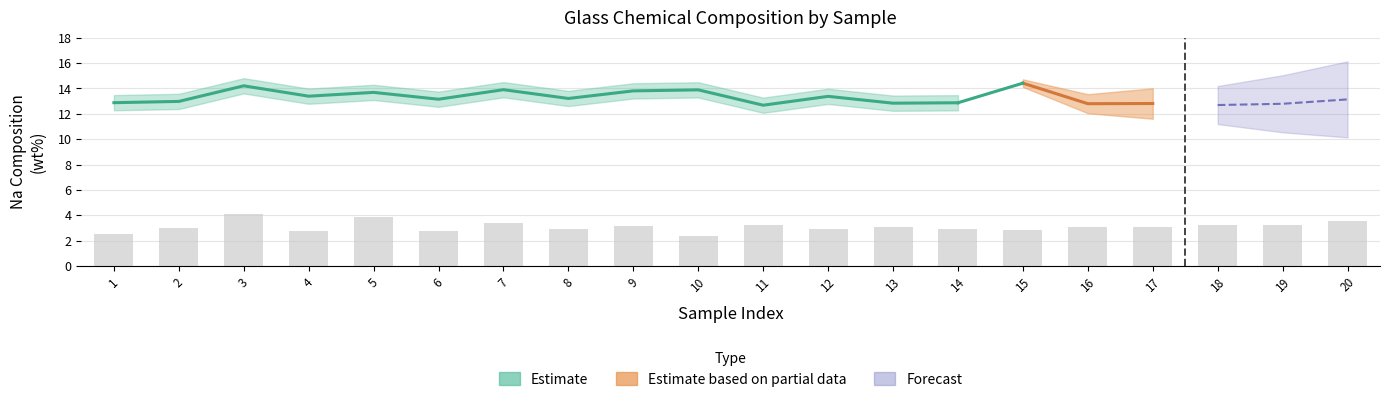

Rank the categories by Na value from lowest to highest.

11, 18, 19, 16, 17, 13, 14, 1, 2, 20, 6, 8, 12, 4, 5, 9, 10, 7, 3, 15